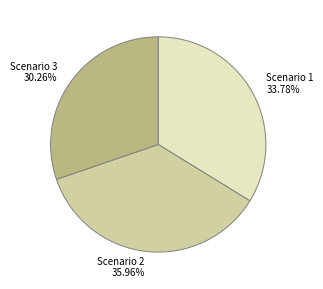

True or false: Scenario 3 accounts for 30% of the total.

True